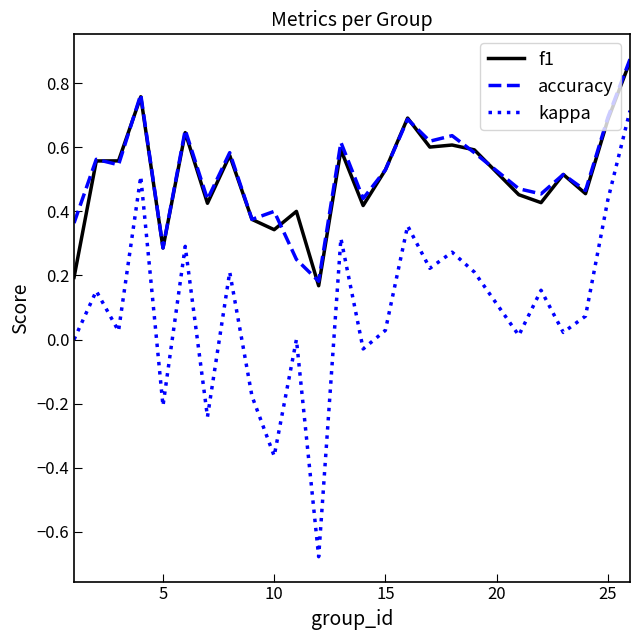

Which series has the widest spread of values?

kappa